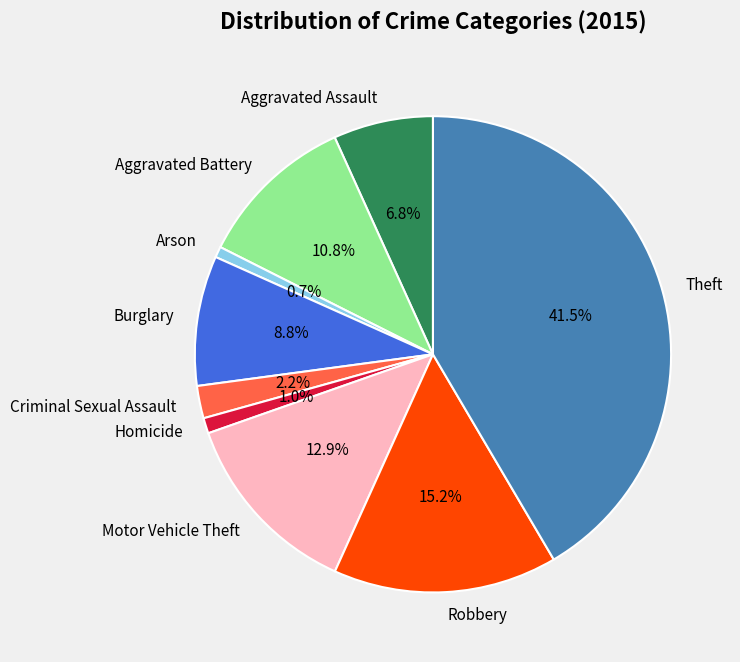

Is Burglary the majority of the pie?

No